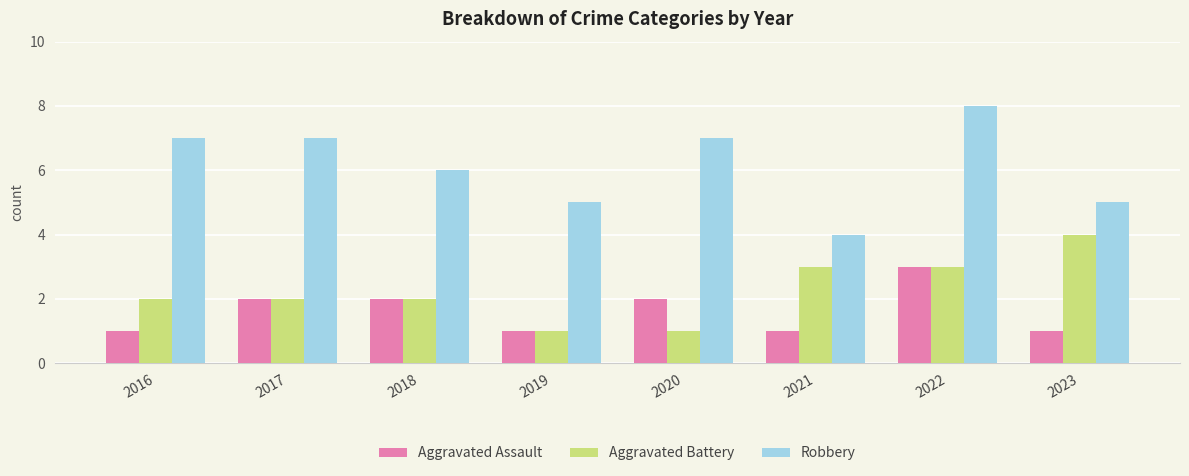

How many groups of bars are there?

8